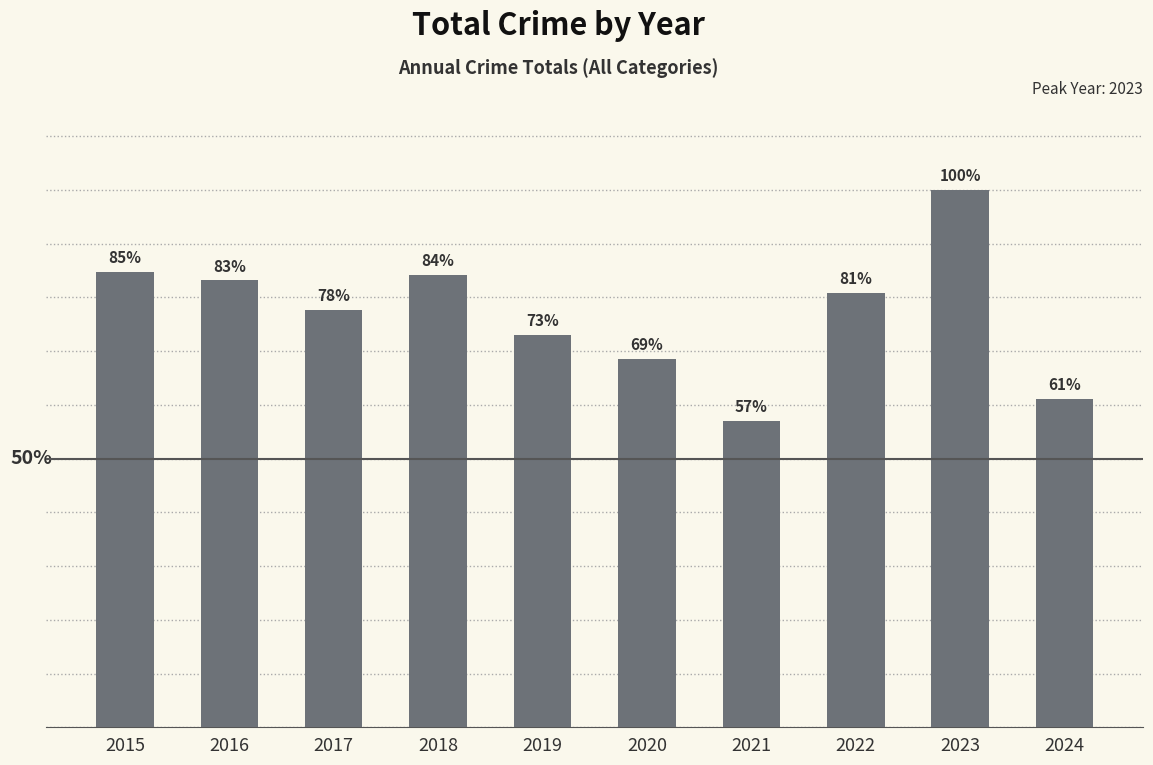

Does the chart contain any negative values?

No